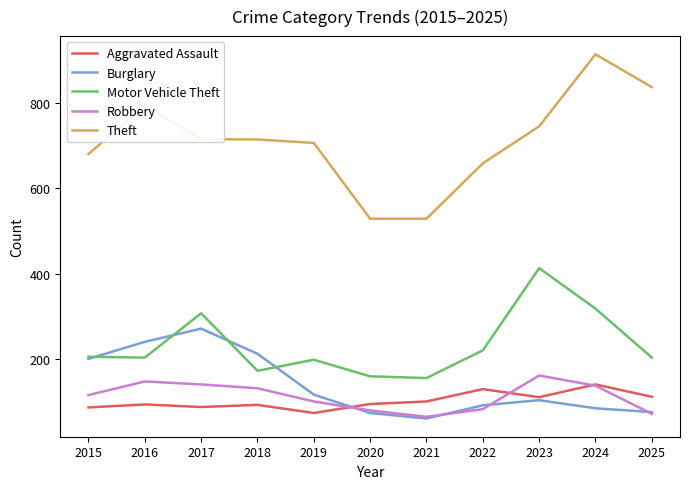

List the series in order of their peak value, highest first.

Theft, Motor Vehicle Theft, Burglary, Robbery, Aggravated Assault